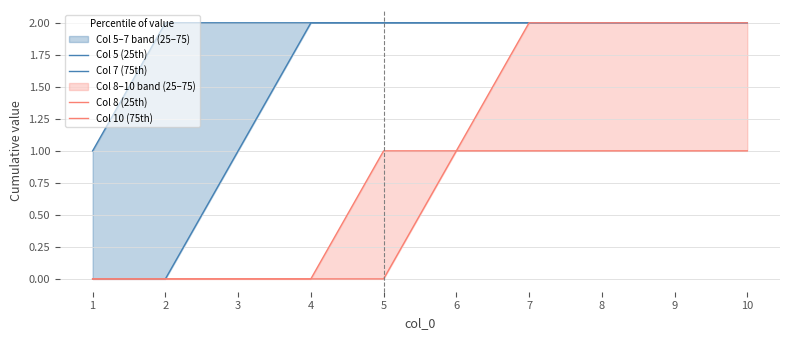

Does the chart display data point markers on the line(s)?

No